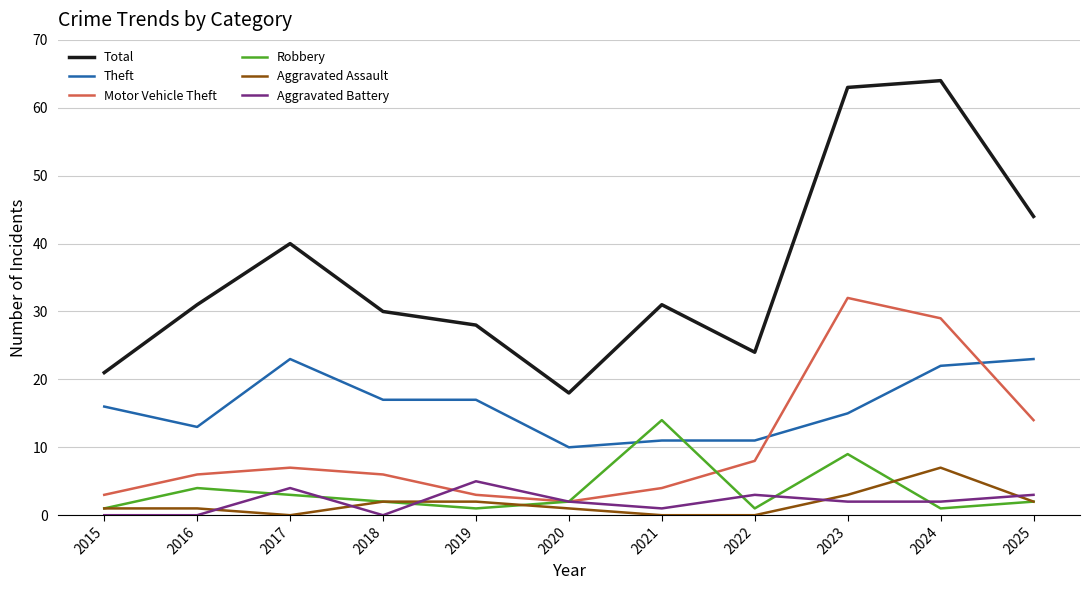

Is it true that Motor Vehicle Theft equals 8 at 2025?

False